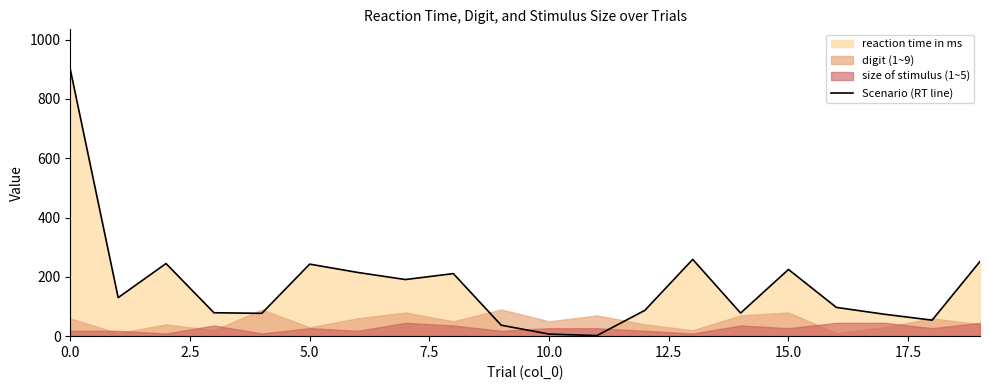

What position from the left is 14?

15